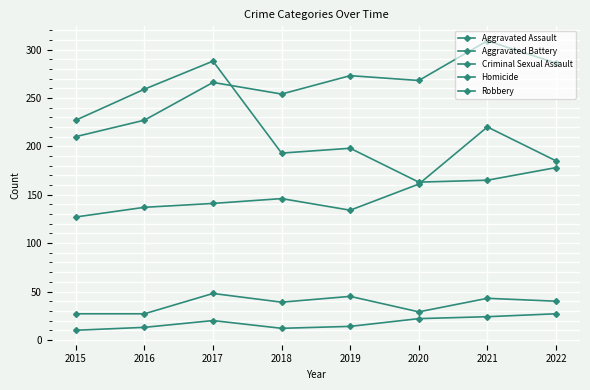

At which category is the sum across all series the highest?

2017